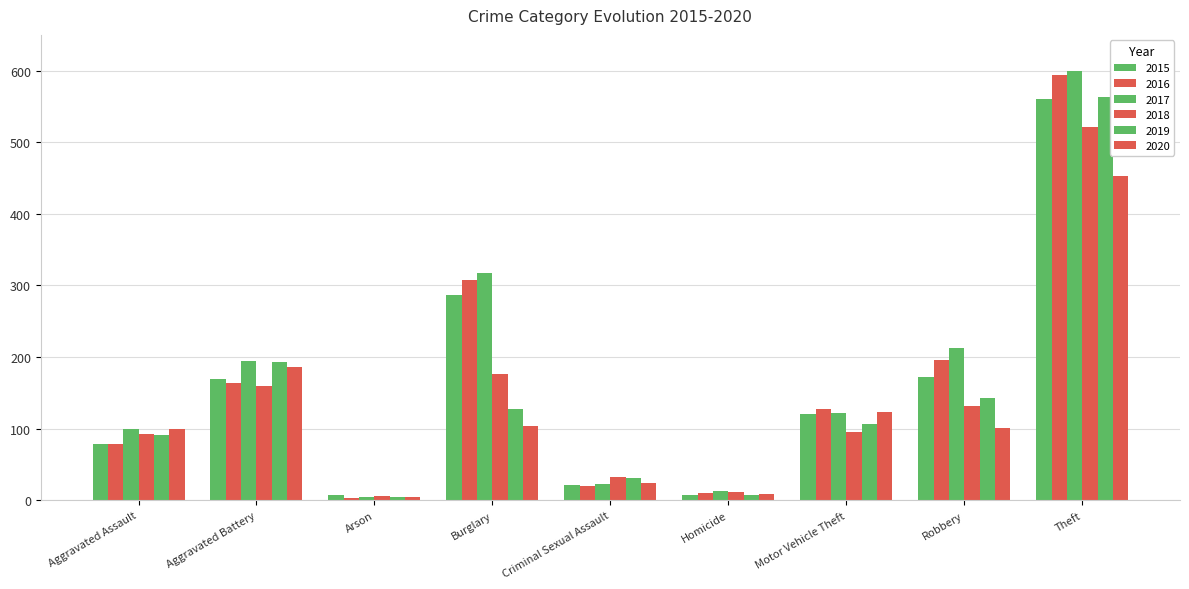

What is the value of the 2020 bar at the 5th from the left?

24